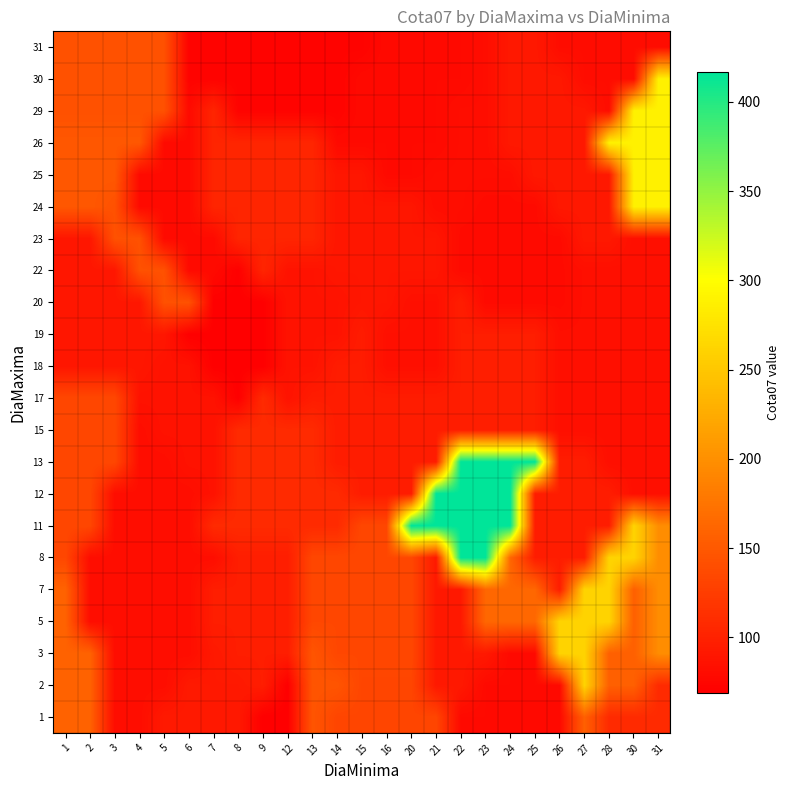

List the series in order of their peak value, lowest first.

18, 19, 15, 17, 20, 22, 23, 31, 1, 2, 3, 5, 7, 24, 25, 26, 29, 30, 8, 11, 12, 13